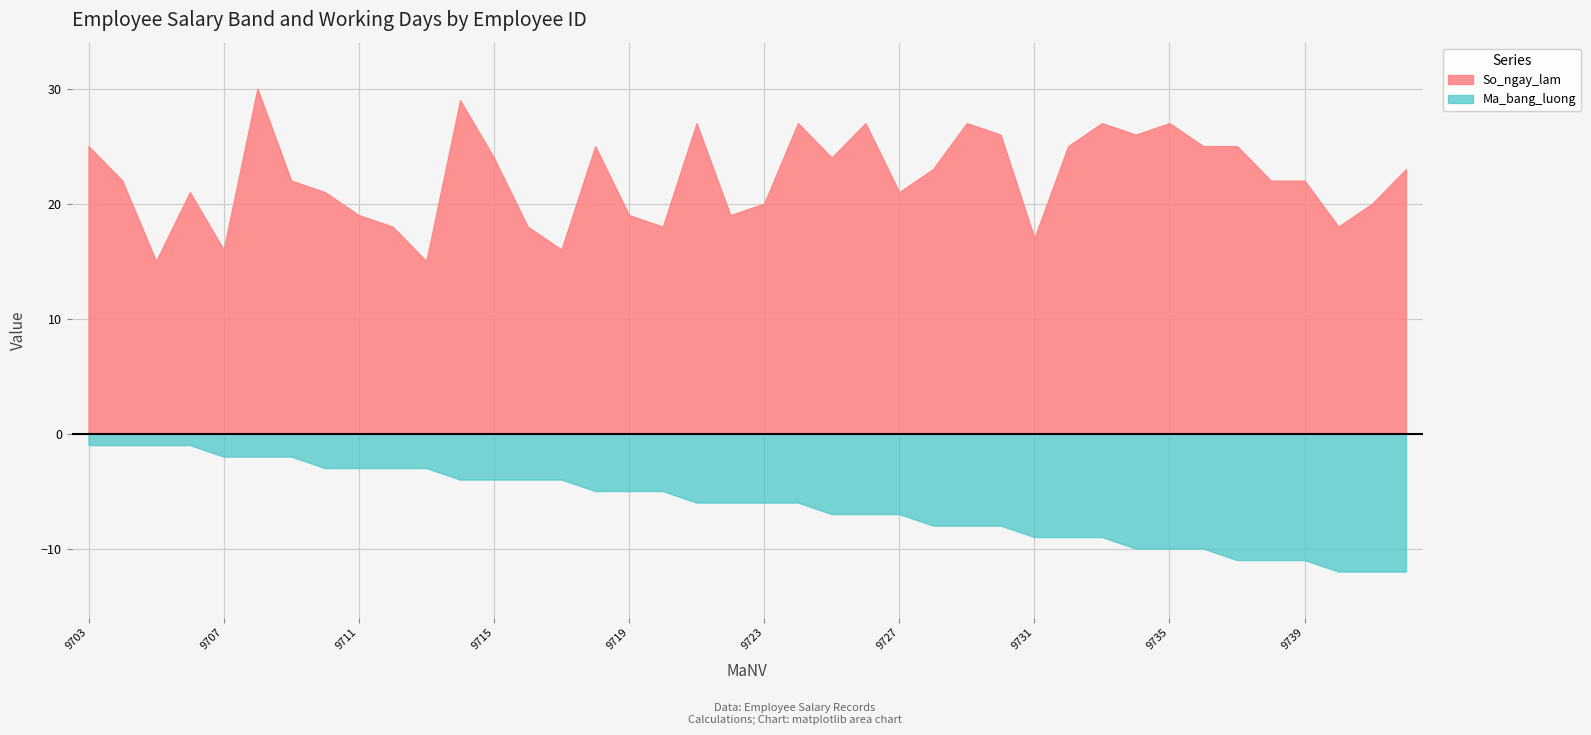

True or false: Ma_bang_luong and So_ngay_lam cross at least once.

False